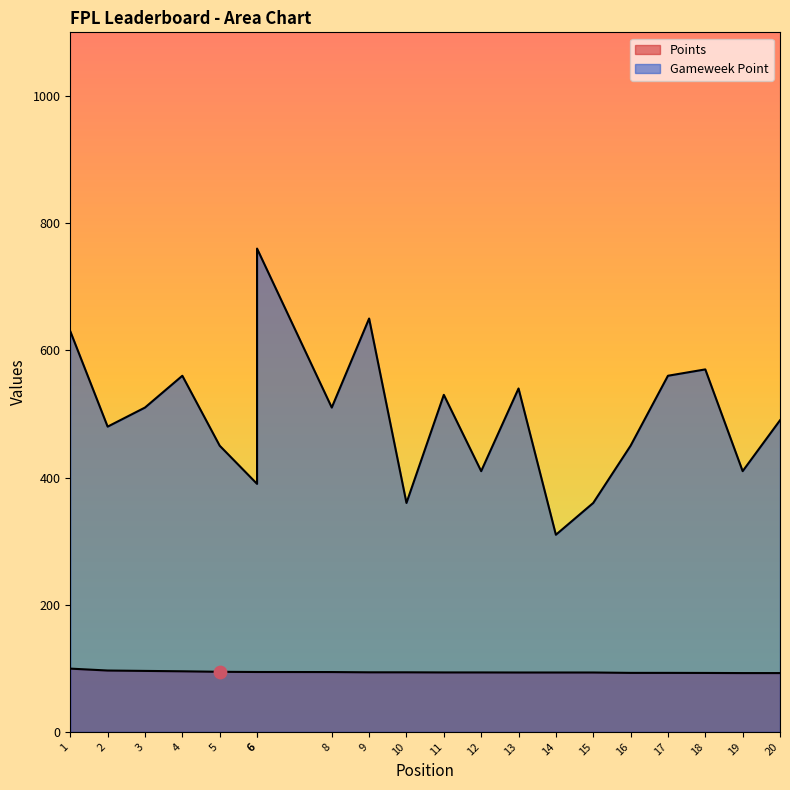

At how many categories does at least one series exceed 118?

20